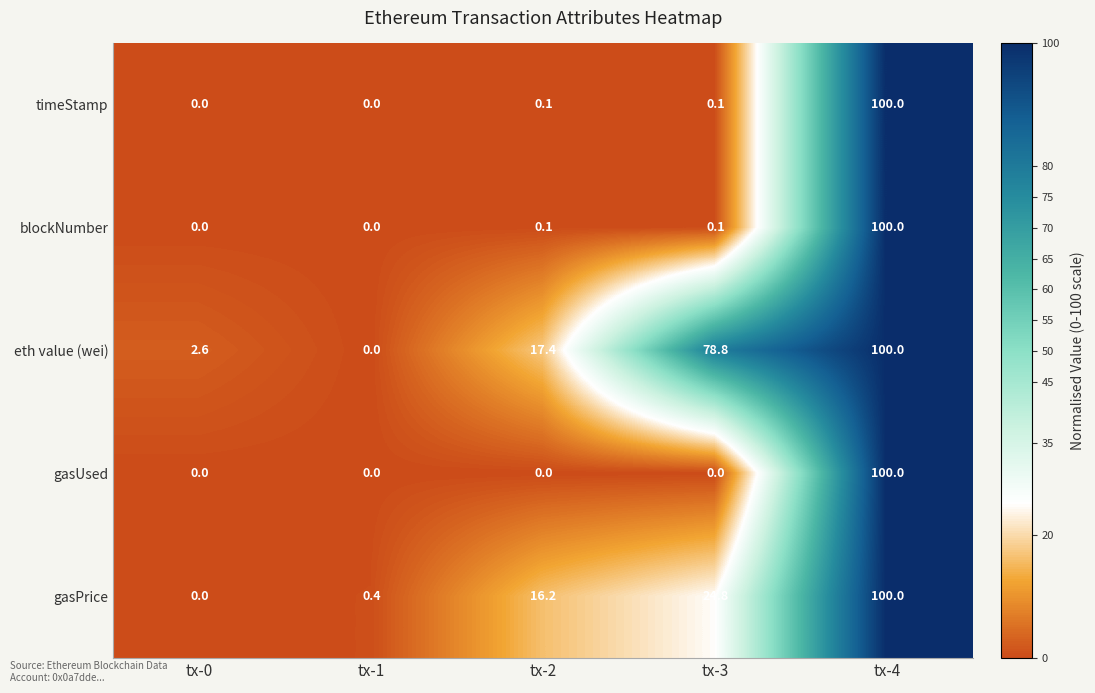

What is the difference between the second highest and minimum values in the gasPrice series?

24.8